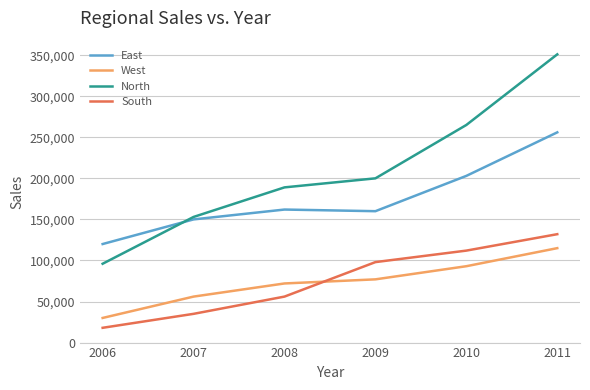

What is the difference between the highest and lowest values at 2009?

123000